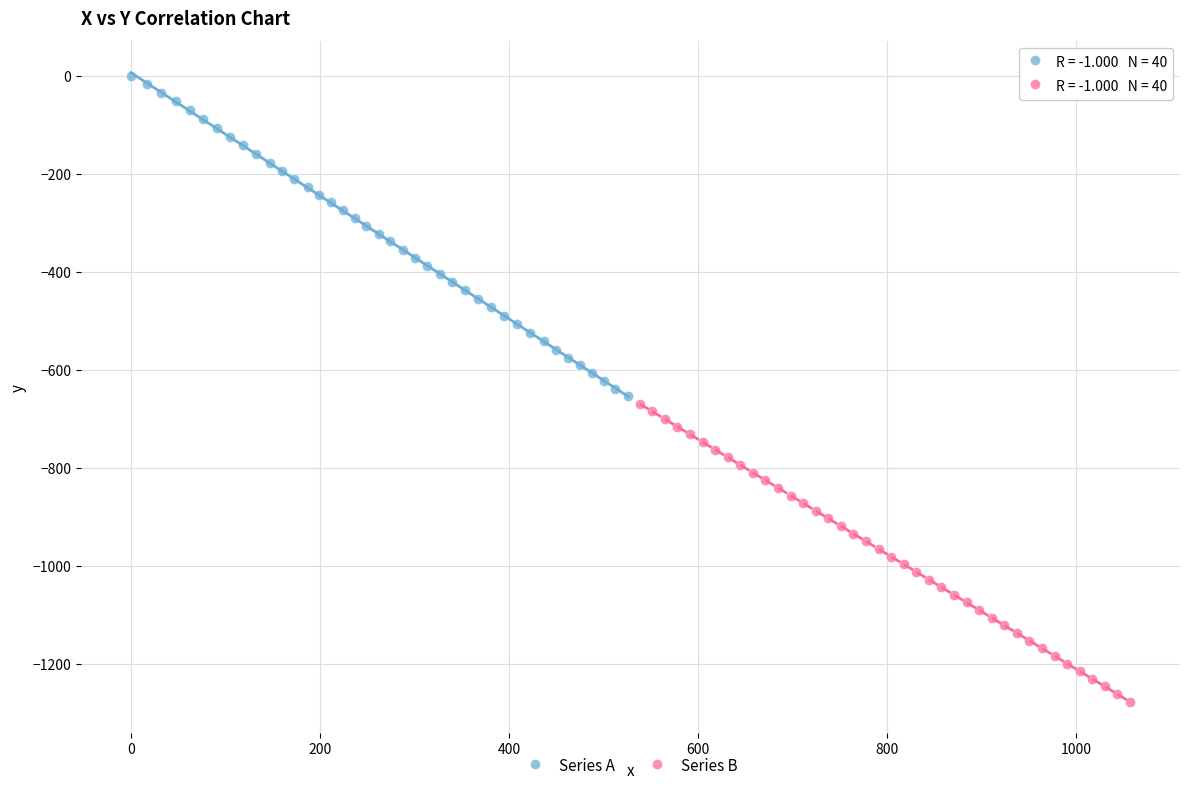

Which series contains the highest Y value?

Series A